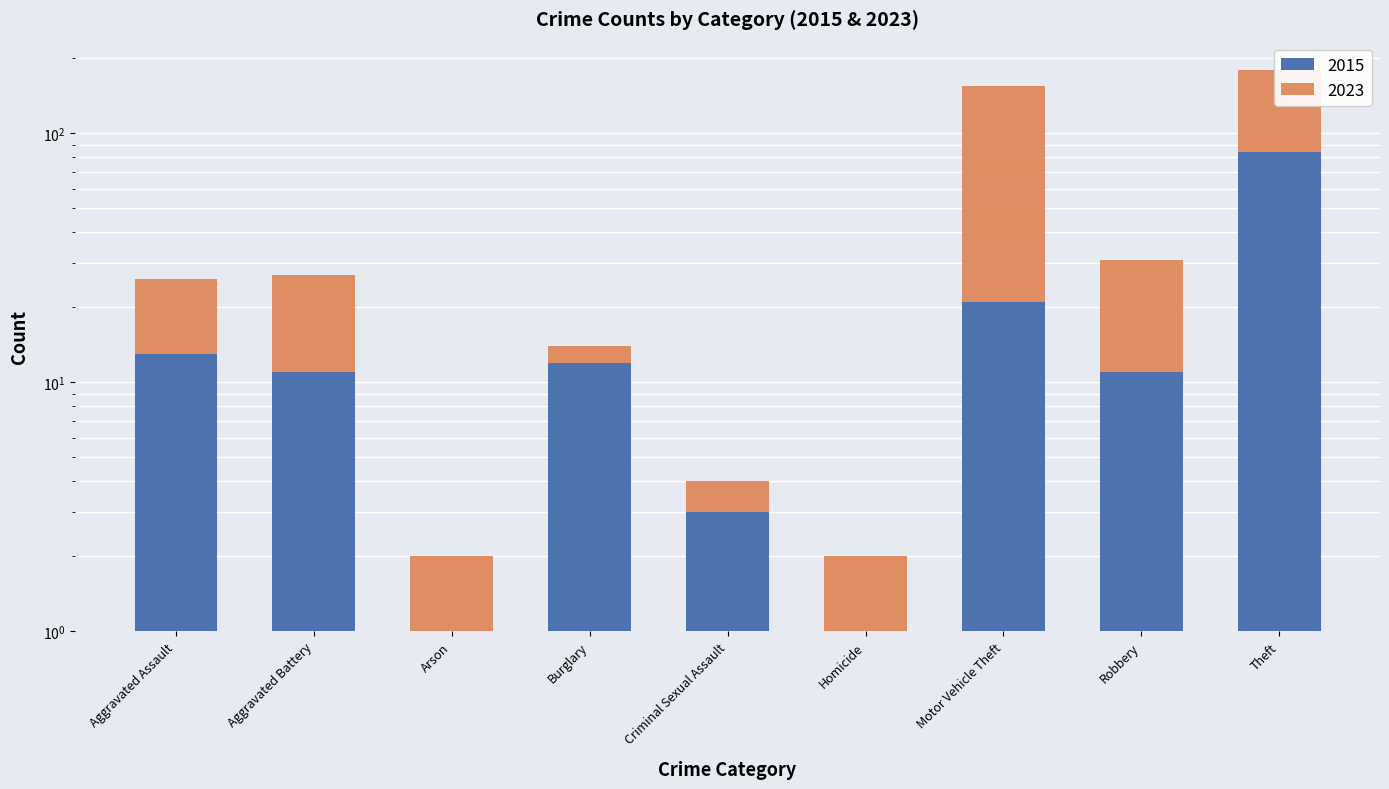

At which label does 2015 reach its peak?

Theft